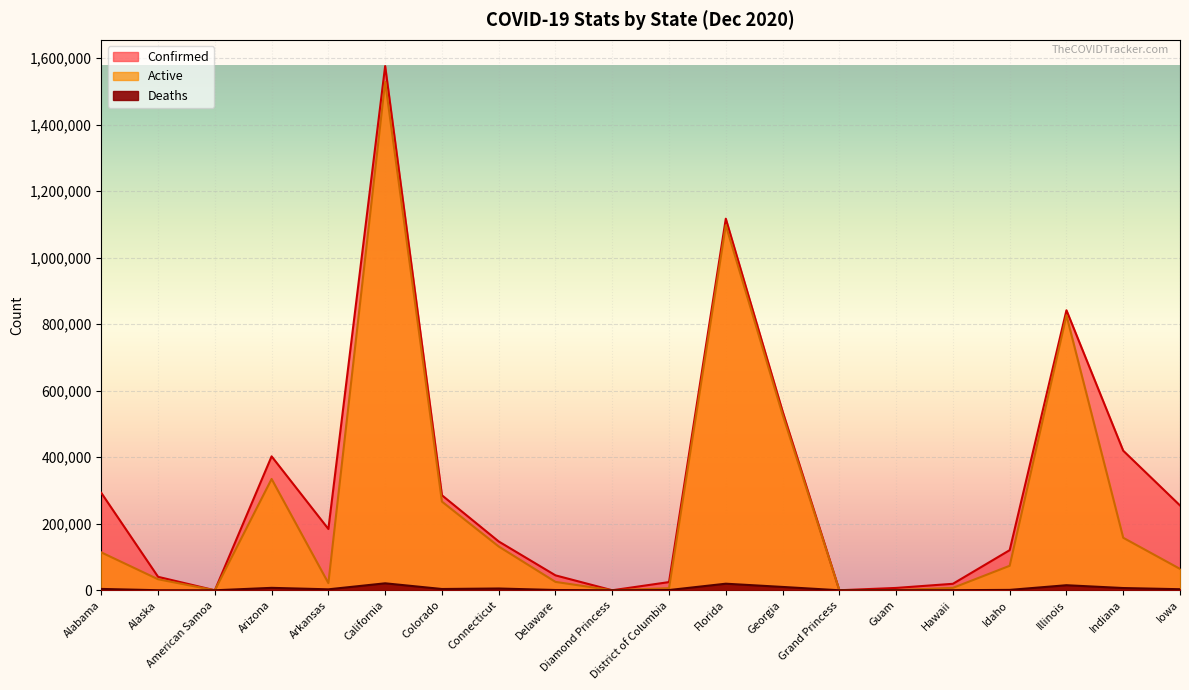

What is the label of the 18th point from the left?

Illinois